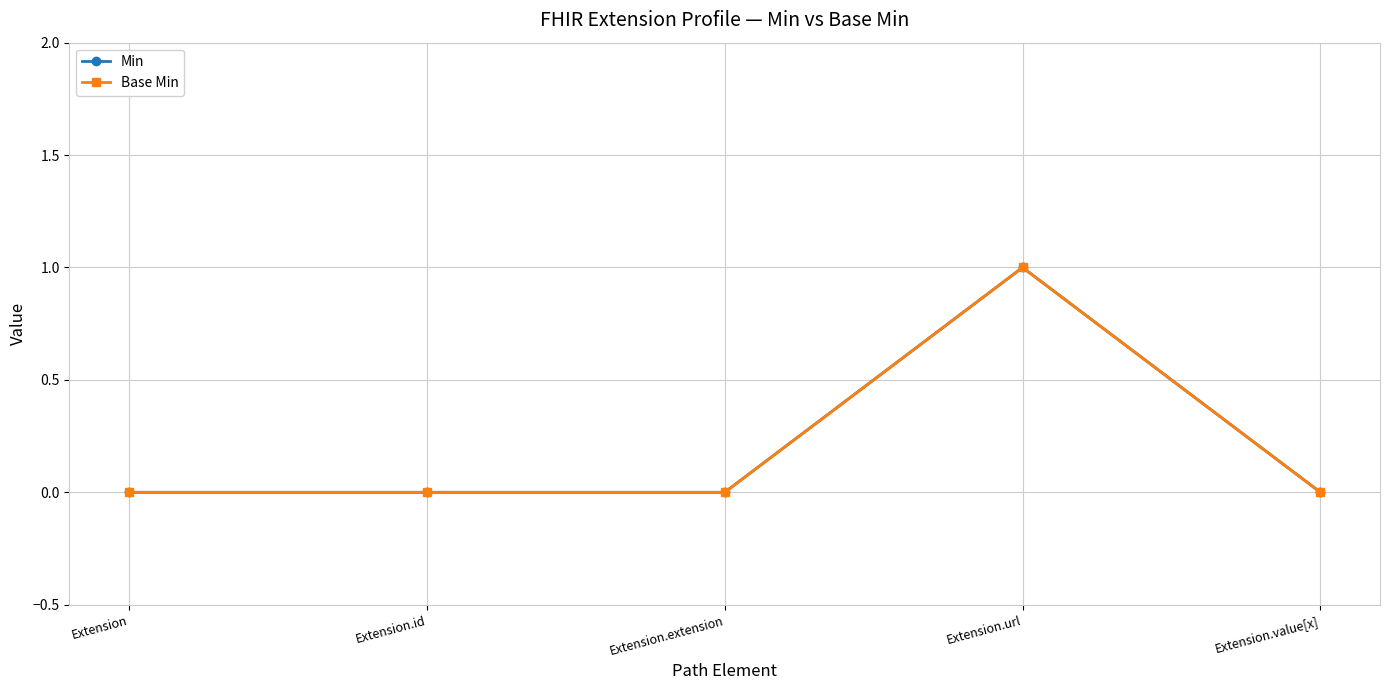

Is this an area chart (filled region under the line)?

No